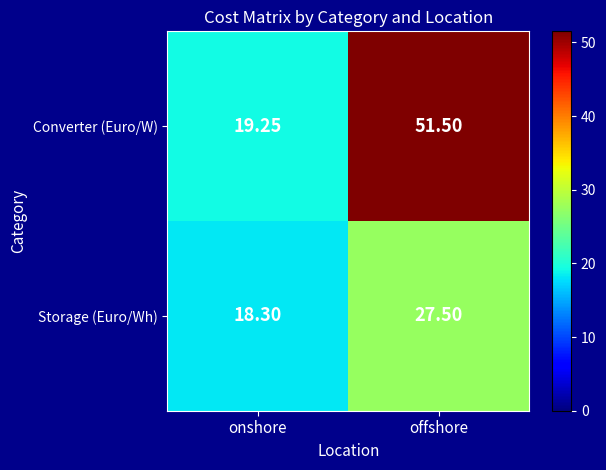

Which series has the largest range (max minus min)?

Converter (Euro/W)